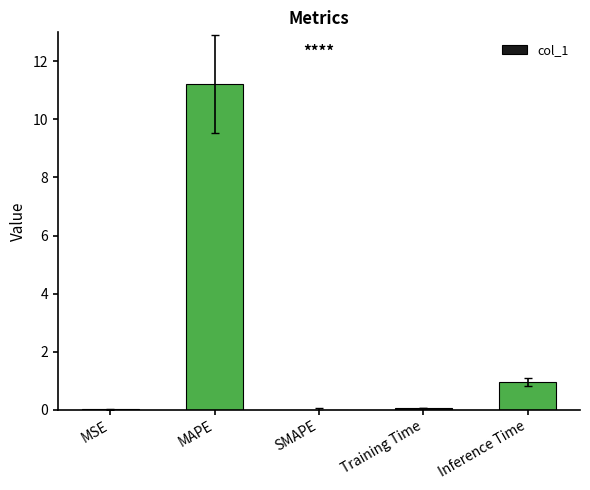

What is the sum of all values?

12.2